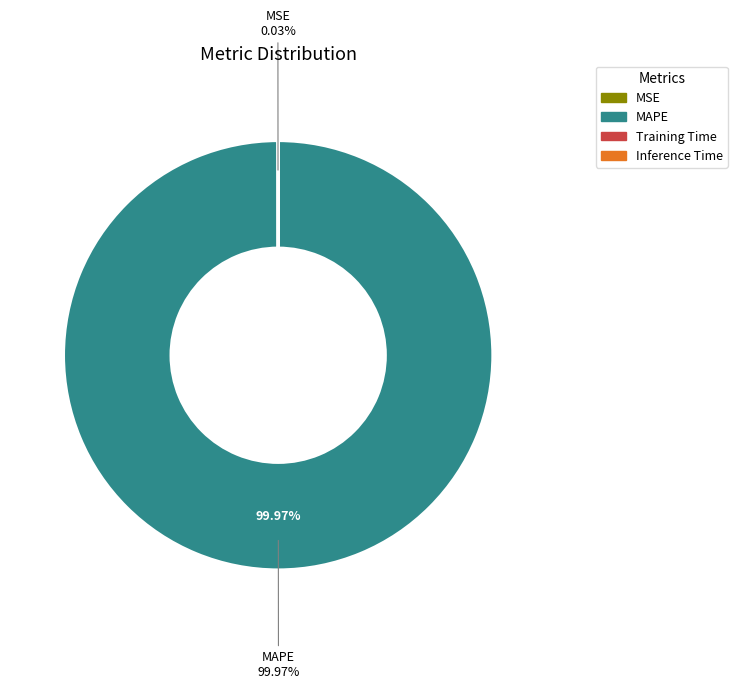

Which category accounts for the majority?

MAPE